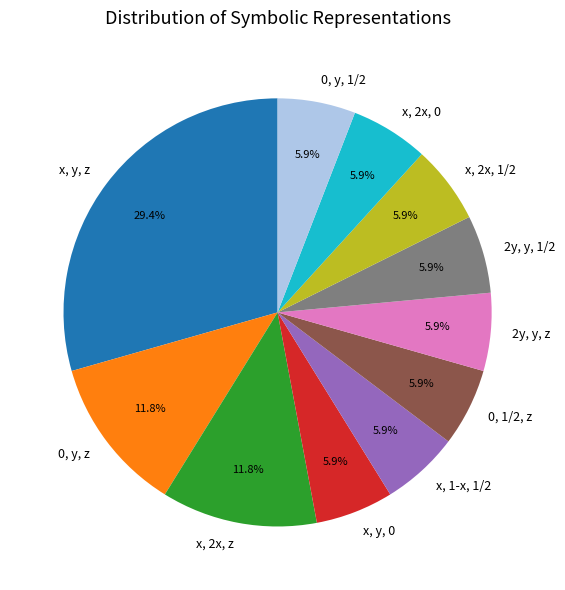

To the nearest percent, what is the combined percentage of 0, y, 1/2 and x, 2x, 1/2?

12%